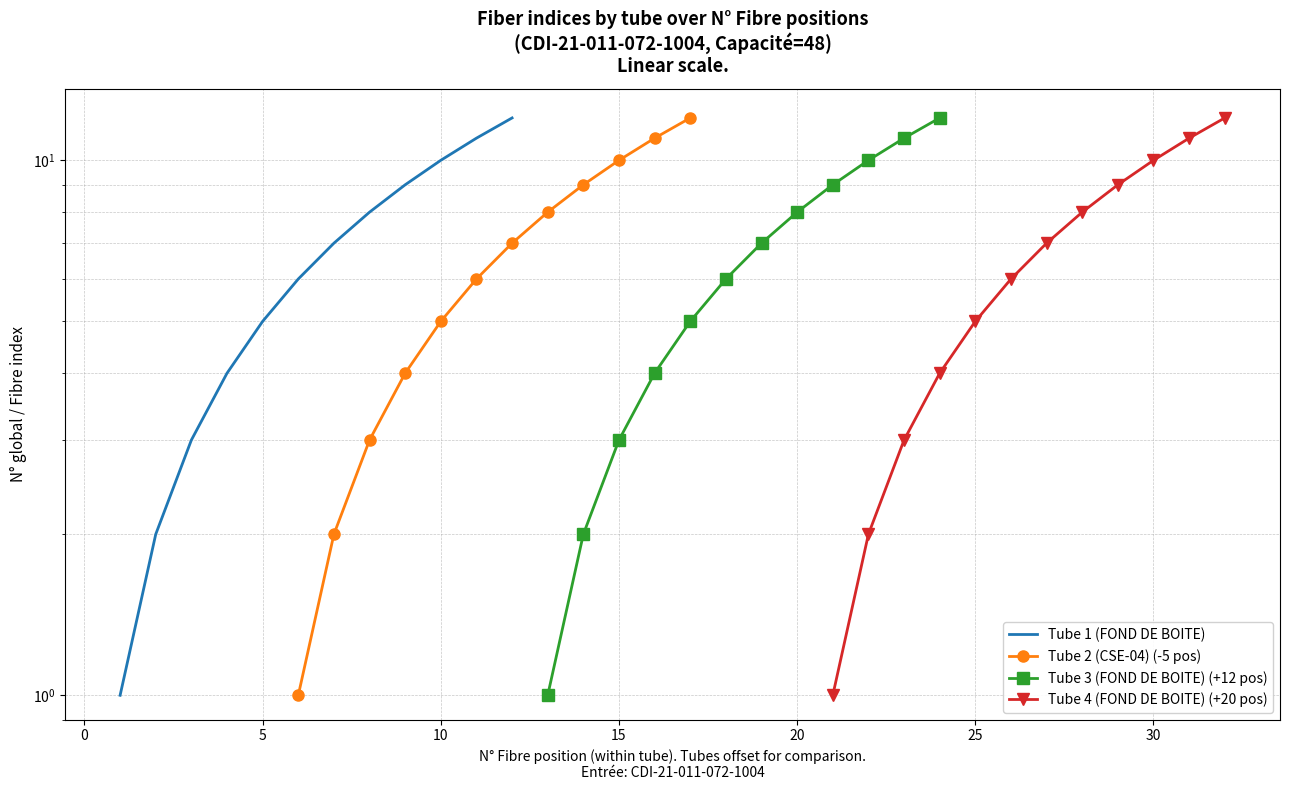

What are all the series names shown in the legend?

Tube 1 (FOND DE BOITE), Tube 2 (CSE-04) (-5 pos), Tube 3 (FOND DE BOITE) (+12 pos), Tube 4 (FOND DE BOITE) (+20 pos)